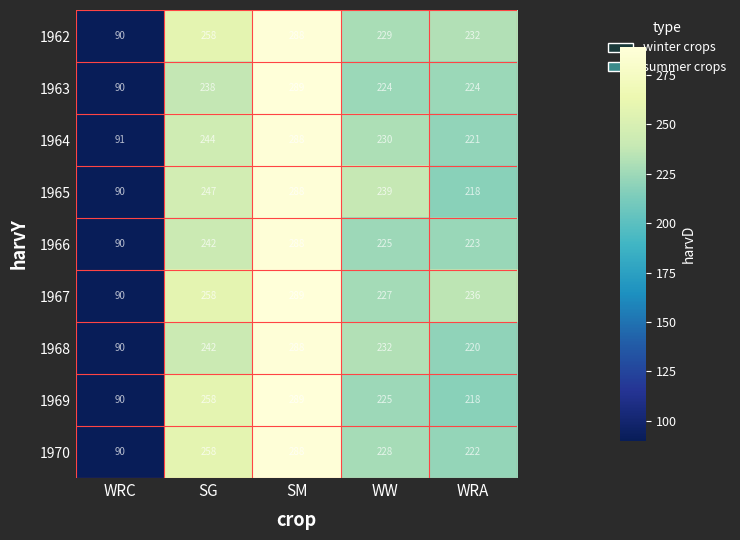

What is the smallest value displayed?

90